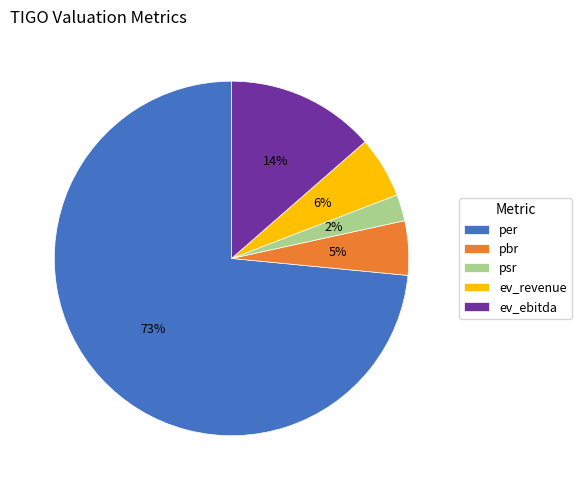

To the nearest percent, what is the difference between the largest and smallest slice percentages?

71%